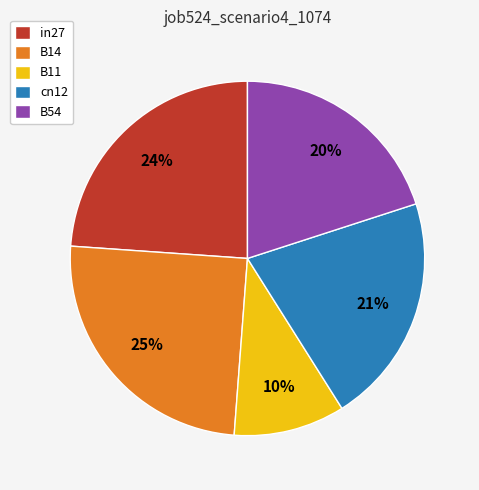

How many slices are in this pie chart?

5